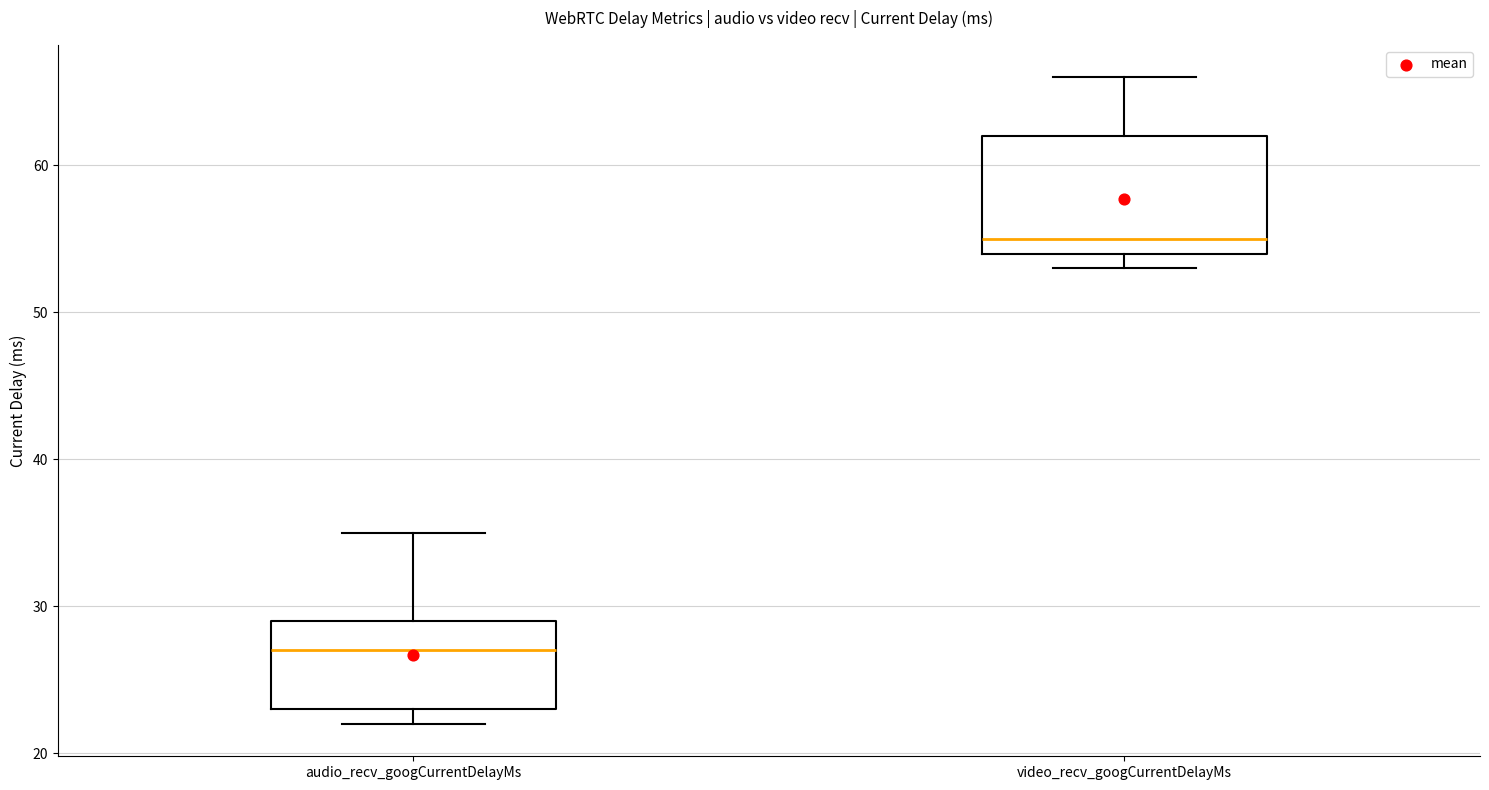

Where is the upper edge of the box for video_recv_googCurrentDelayMs on the y-axis? The values are not printed on the chart, so give them approximately, as read against the axis.

62